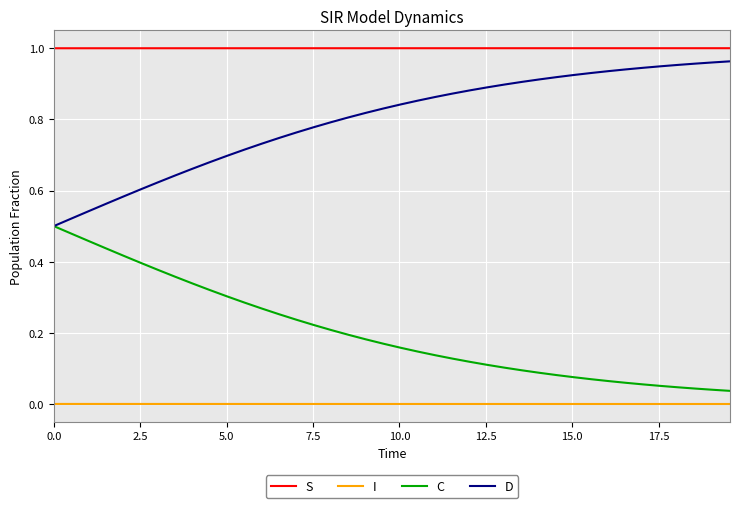

How many series are shown in this chart?

4